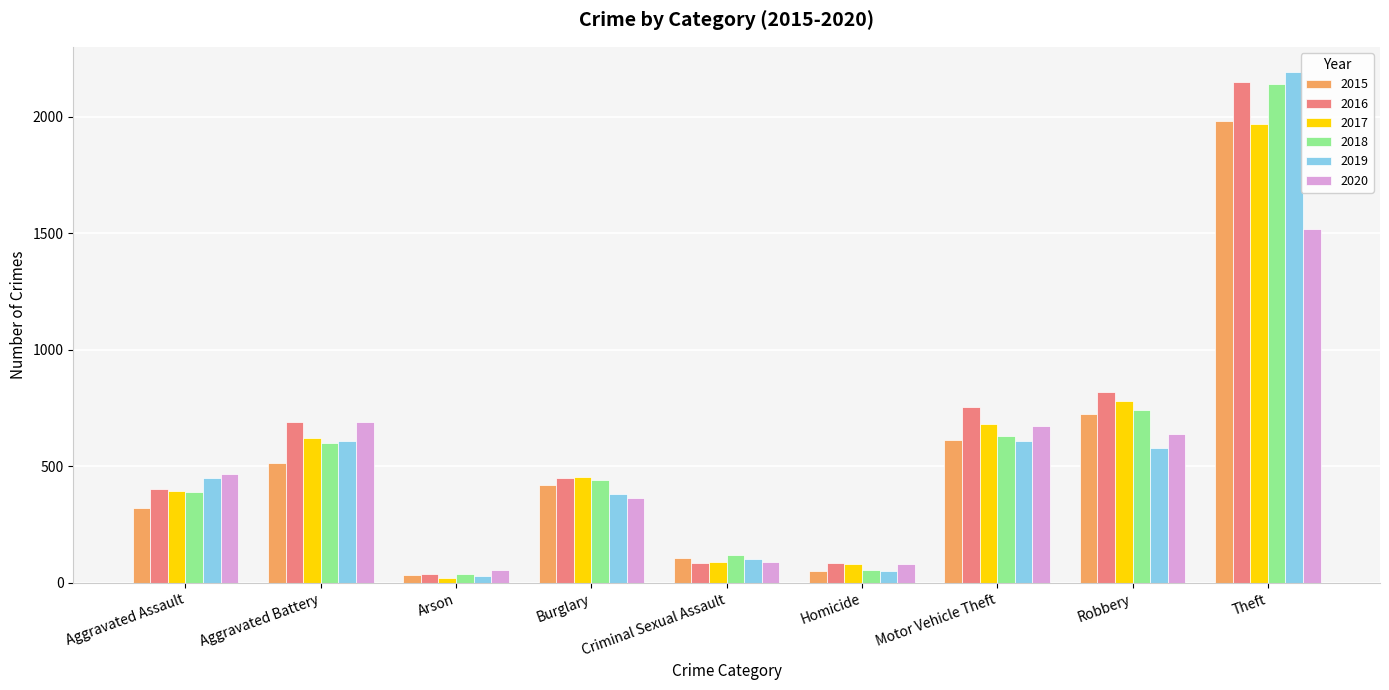

What is the average value of the 2015 series?

530